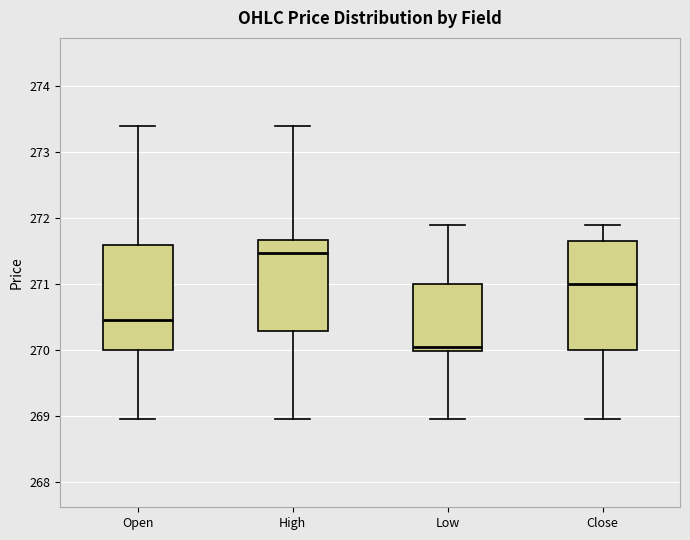

Reading left to right, read every box against the y-axis: the position of its median line, the range the box covers, and the ends of its whiskers. The values are not printed on the chart, so give them approximately, as read against the axis.

Open: median 270.4, box 270.0 to 271.6, whiskers 269.0 to 273.4
High: median 271.5, box 270.3 to 271.7, whiskers 269.0 to 273.4
Low: median 270.1, box 270.0 to 271.0, whiskers 269.0 to 271.9
Close: median 271.0, box 270.0 to 271.6, whiskers 269.0 to 271.9